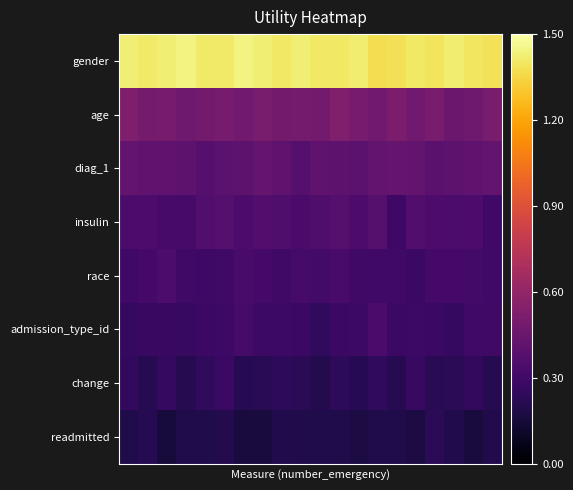

How many categories are shown in the chart?

20